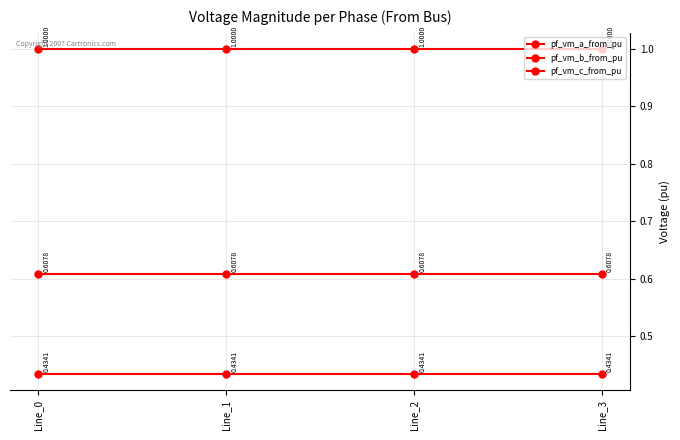

Reading left to right, list all the values displayed in this chart.

pf_vm_a_from_pu: 1.0	1.0	1.0	1.0
pf_vm_b_from_pu: 0.6	0.6	0.6	0.6
pf_vm_c_from_pu: 0.4	0.4	0.4	0.4